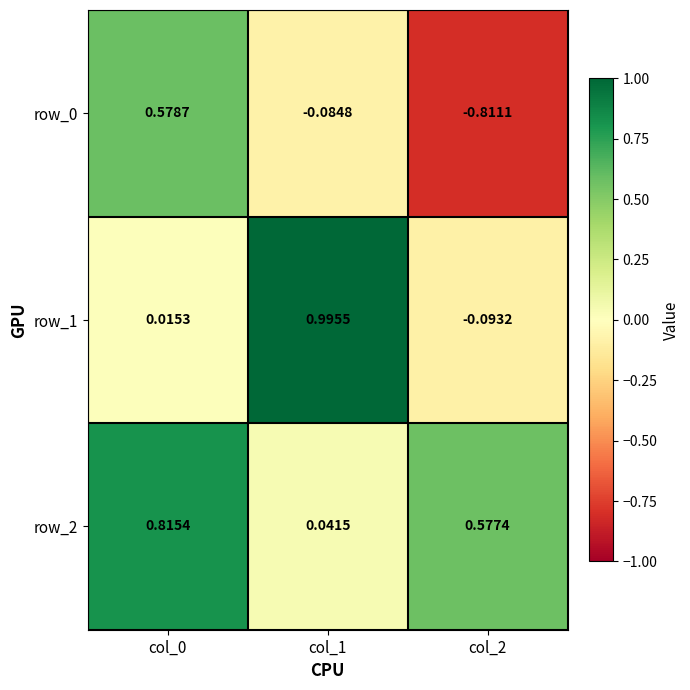

Is the value of row_2 at col_0 greater than the value of row_1 at col_0?

Yes